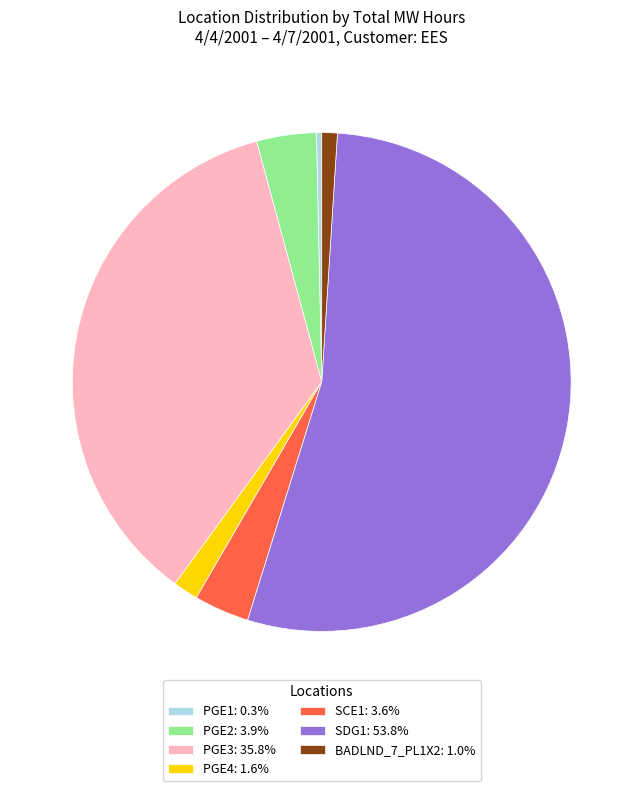

What is the ratio of the value at PGE3: 35.8% to the value at BADLND_7_PL1X2: 1.0%?

35.6